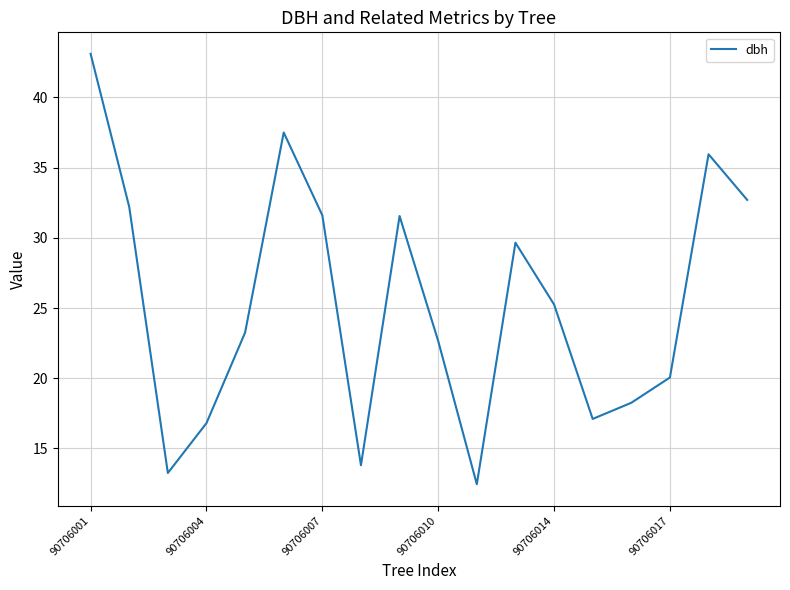

What is the maximum value shown in the chart?

43.1